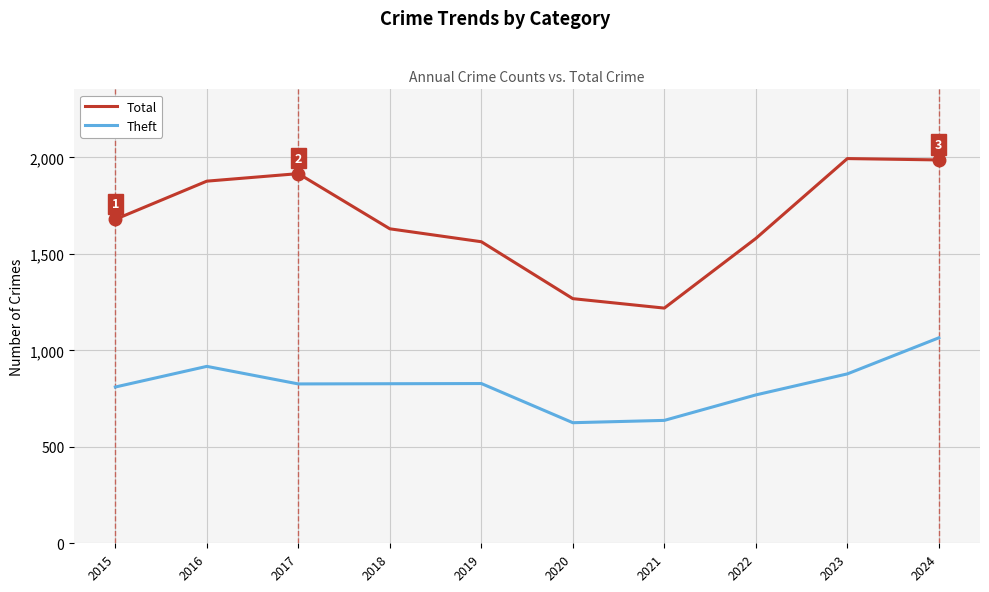

True or false: Theft and Total cross at least once.

False